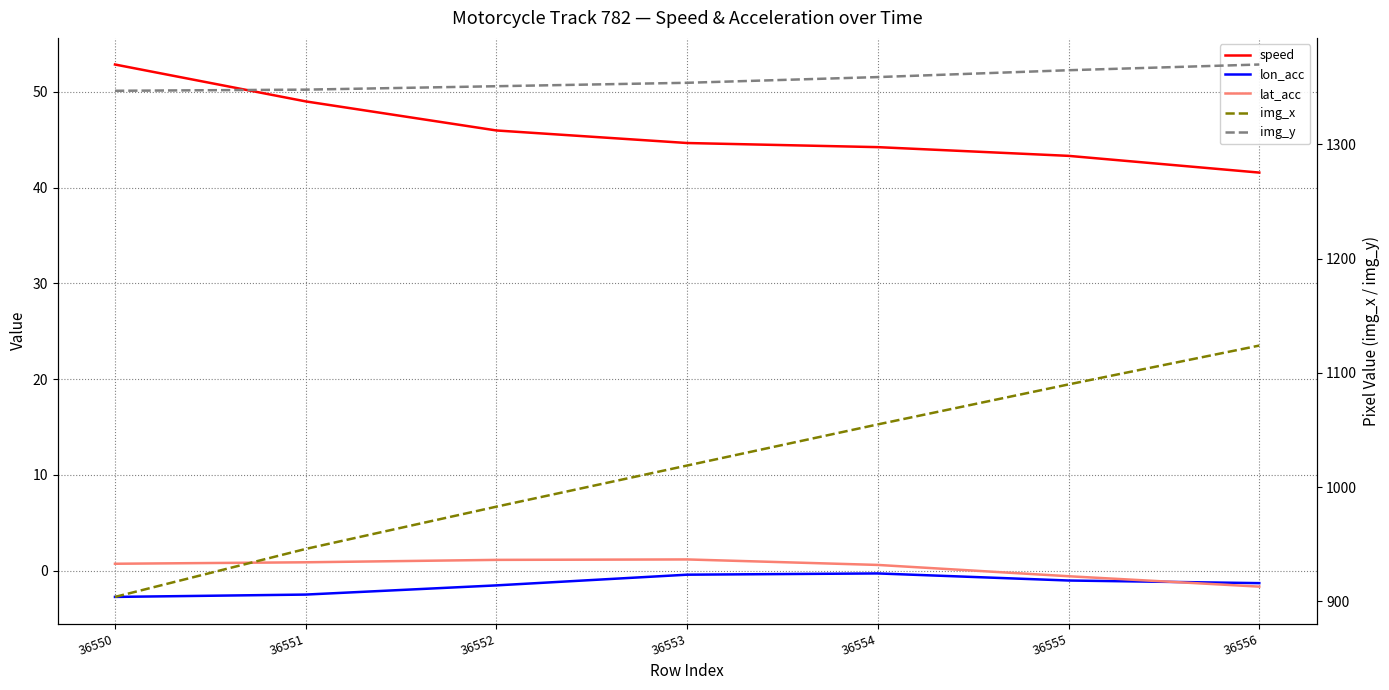

How many distinct data groups are displayed?

5